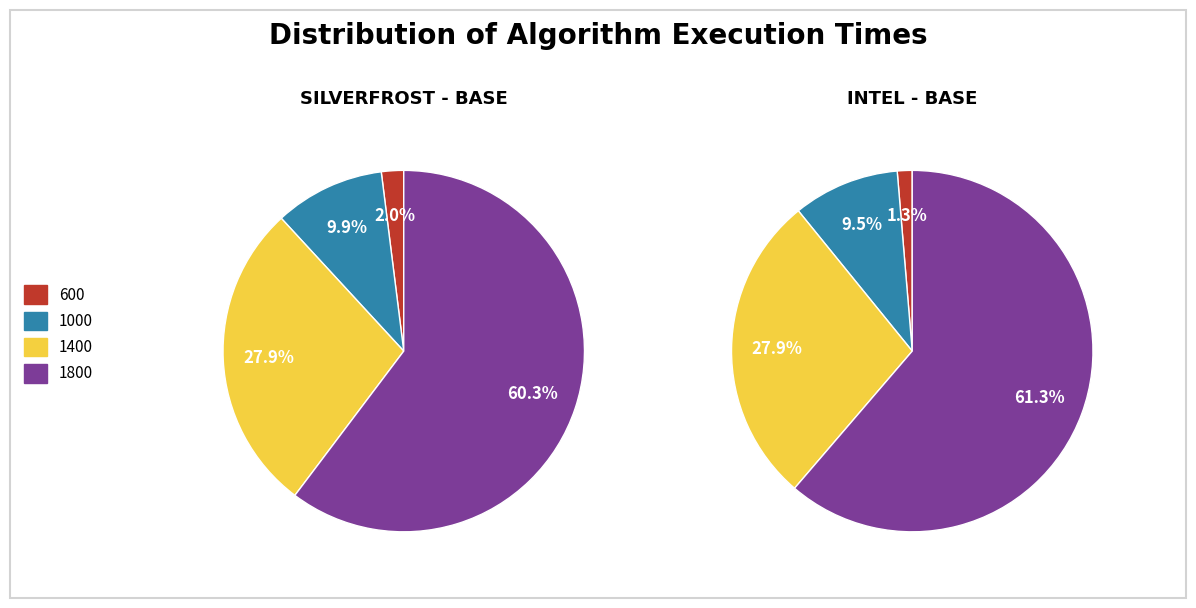

How many slices are in this pie chart?

4